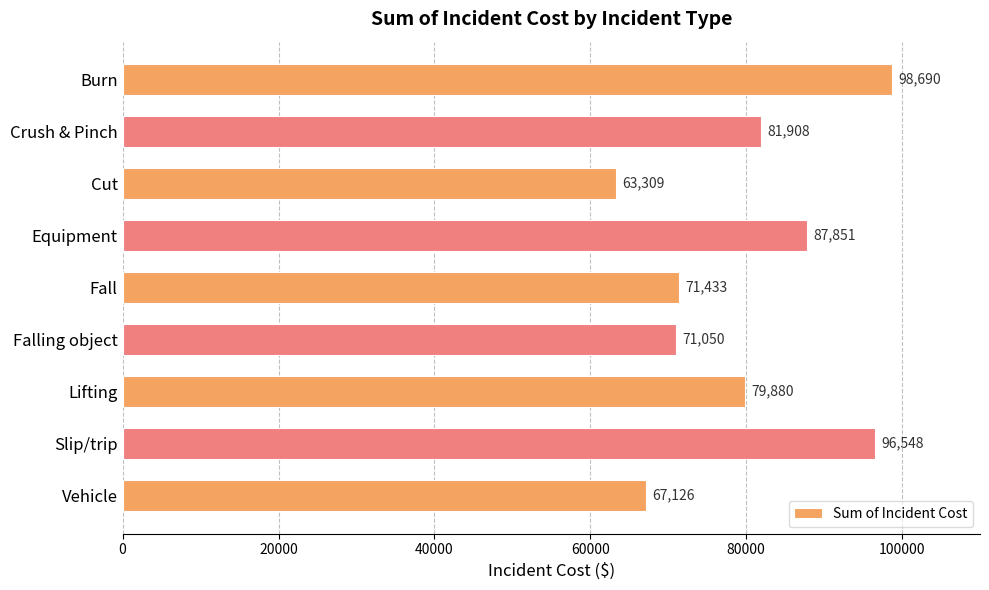

What is the minimum value shown in the chart?

63309